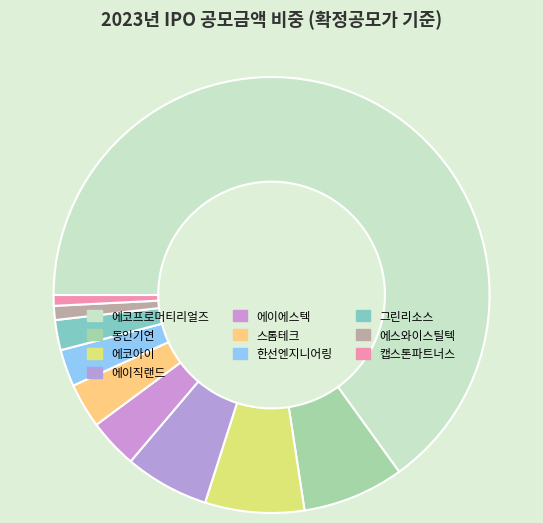

How many segments does this pie chart have?

10